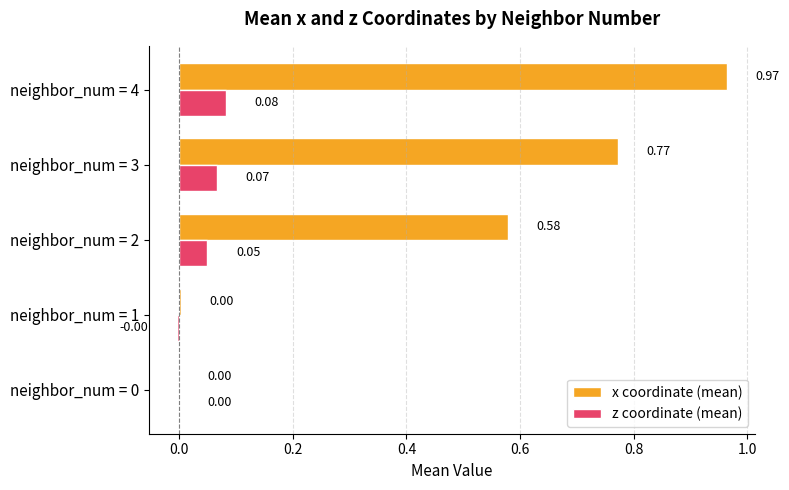

Which series changed the most between neighbor_num = 0 and neighbor_num = 3?

x coordinate (mean)